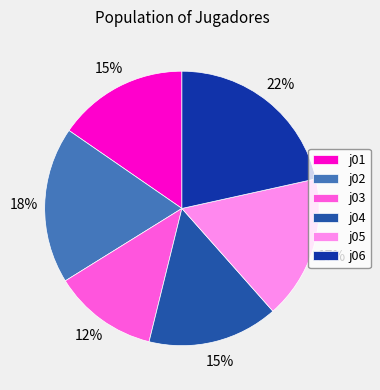

Does j02 account for over 50% of the chart?

No